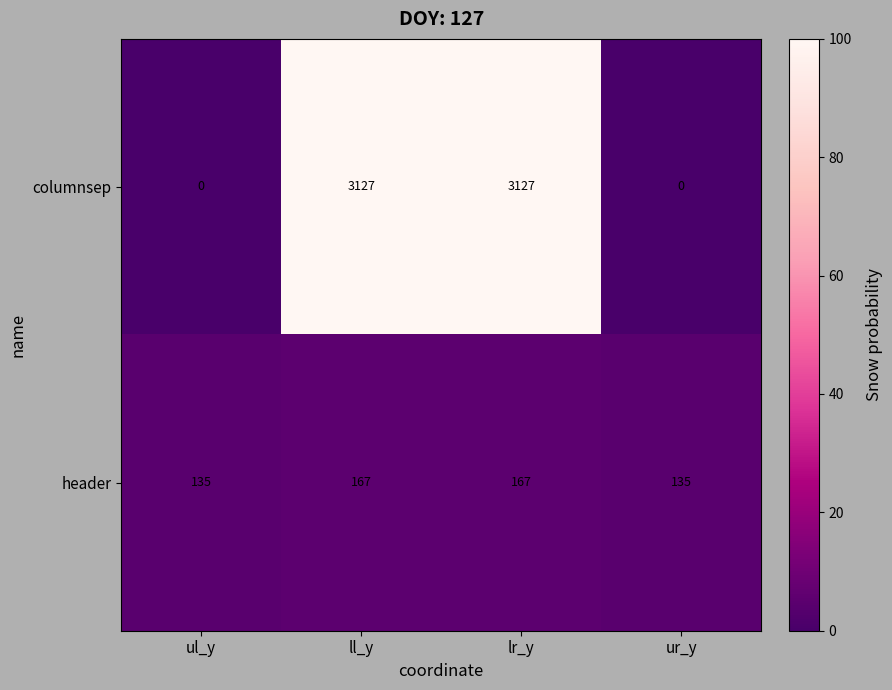

Is it true that columnsep equals 3127 at lr_y?

True